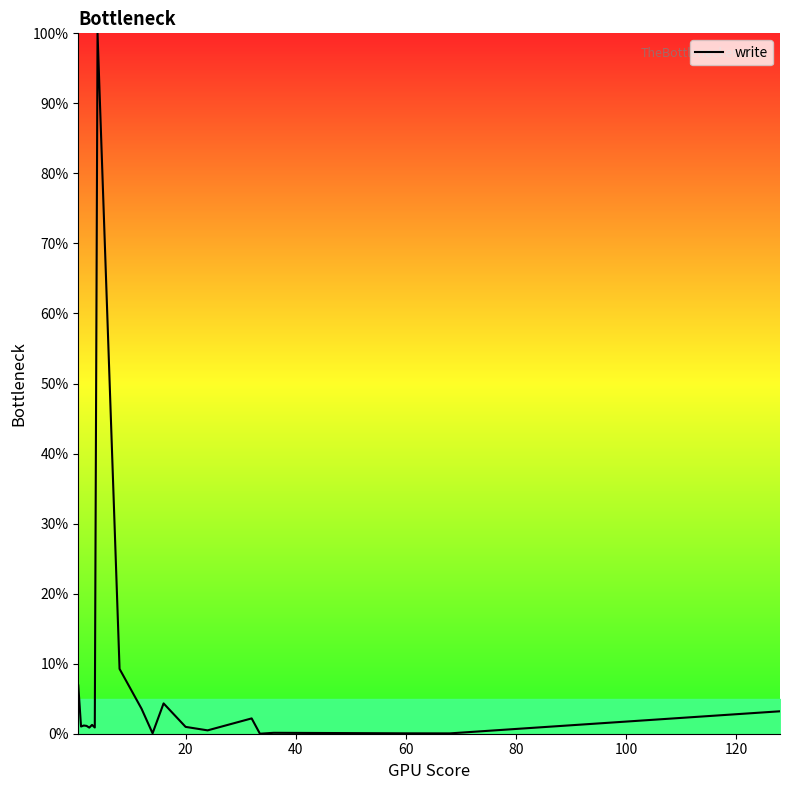

What is the difference between the maximum and minimum values?

100.0